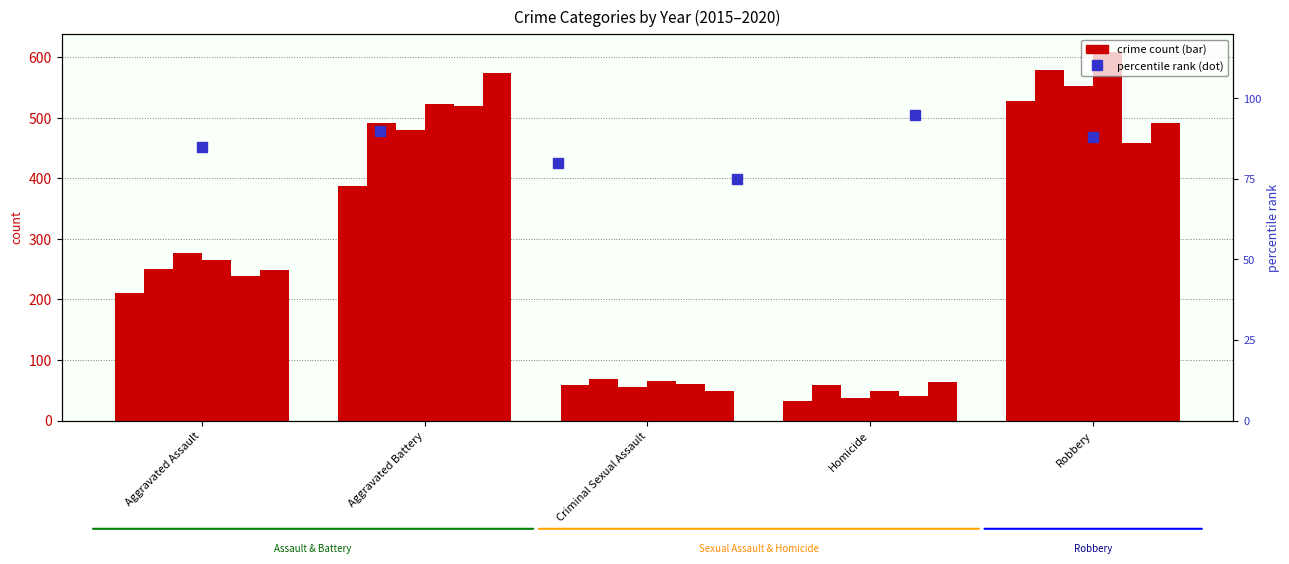

Is it true that the value at Criminal Sexual Assault is 80?

True